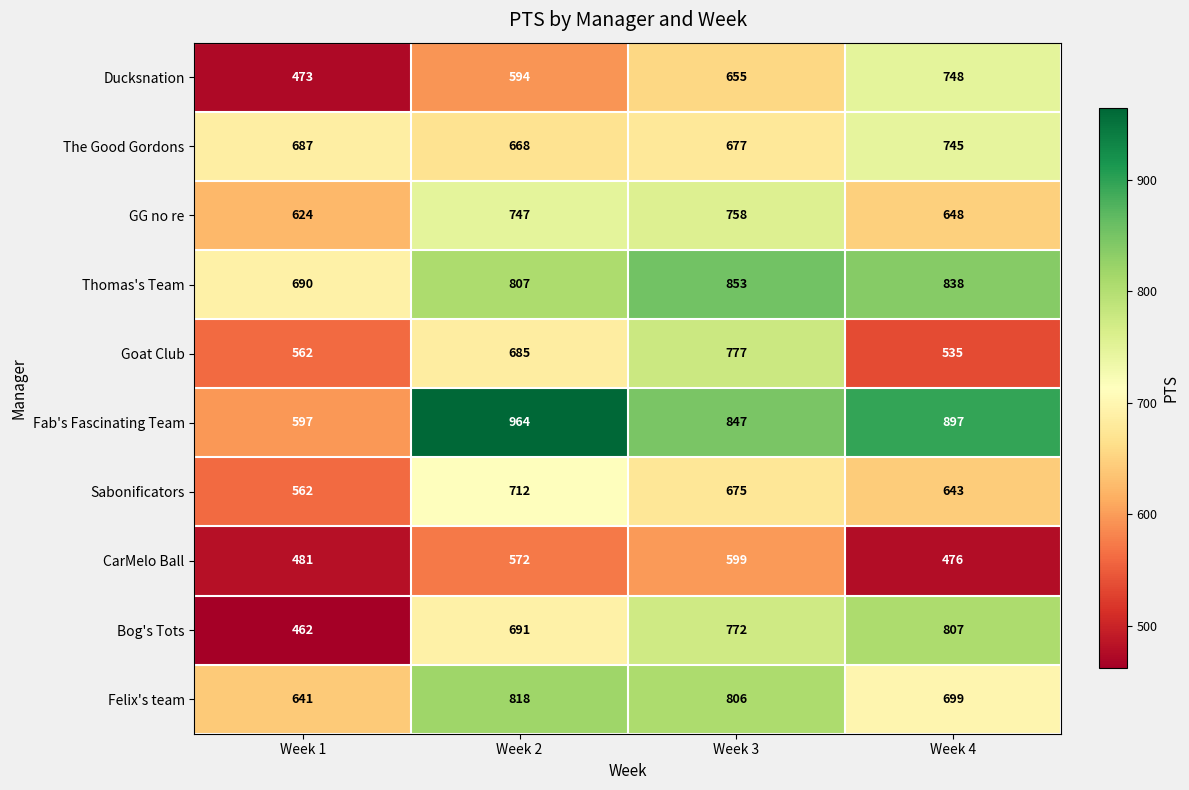

Between Week 2 and Week 4, which series saw the biggest shift?

Ducksnation